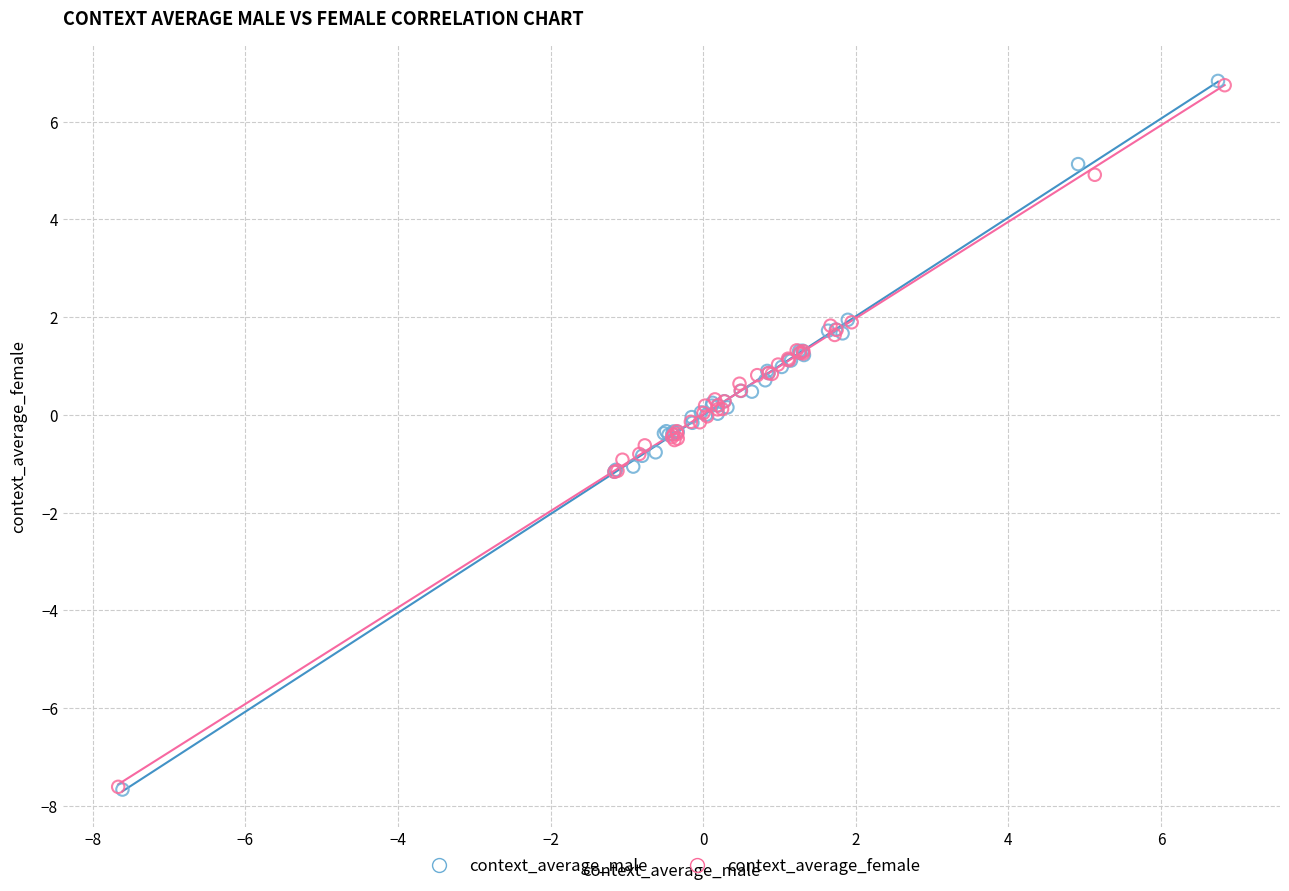

What are all the series names shown in the legend?

context_average_male, context_average_female